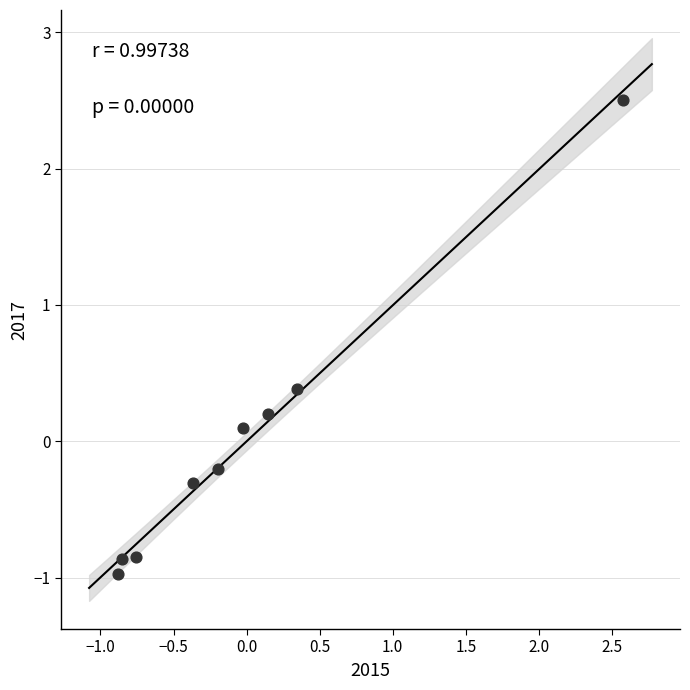

What is the range of X values (max minus min)?

3.5